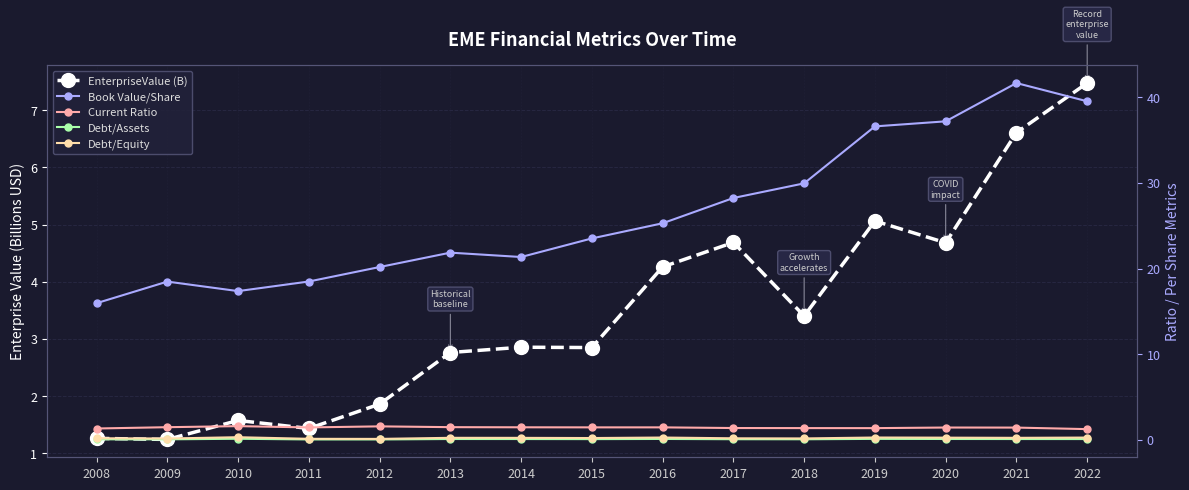

Reading right to left, list all the values displayed in this chart.

EnterpriseValue (B): 2022=7.5	2021=6.6	2020=4.7	2019=5.1	2018=3.4	2017=4.7	2016=4.3	2015=2.8	2014=2.9	2013=2.8	2012=1.9	2011=1.4	2010=1.6	2009=1.2	2008=1.3
Book Value/Share: 2022=39.5	2021=41.7	2020=37.2	2019=36.6	2018=29.9	2017=28.2	2016=25.3	2015=23.5	2014=21.4	2013=21.9	2012=20.2	2011=18.5	2010=17.4	2009=18.5	2008=16.0
Current Ratio: 2022=1.3	2021=1.4	2020=1.4	2019=1.4	2018=1.4	2017=1.4	2016=1.5	2015=1.5	2014=1.5	2013=1.5	2012=1.6	2011=1.5	2010=1.6	2009=1.5	2008=1.3
Debt/Assets: 2022=0.1	2021=0.1	2020=0.1	2019=0.1	2018=0.1	2017=0.1	2016=0.1	2015=0.1	2014=0.1	2013=0.1	2012=0.1	2011=0.1	2010=0.1	2009=0.1	2008=0.1
Debt/Equity: 2022=0.3	2021=0.2	2020=0.3	2019=0.3	2018=0.2	2017=0.2	2016=0.3	2015=0.2	2014=0.2	2013=0.2	2012=0.1	2011=0.1	2010=0.3	2009=0.2	2008=0.2